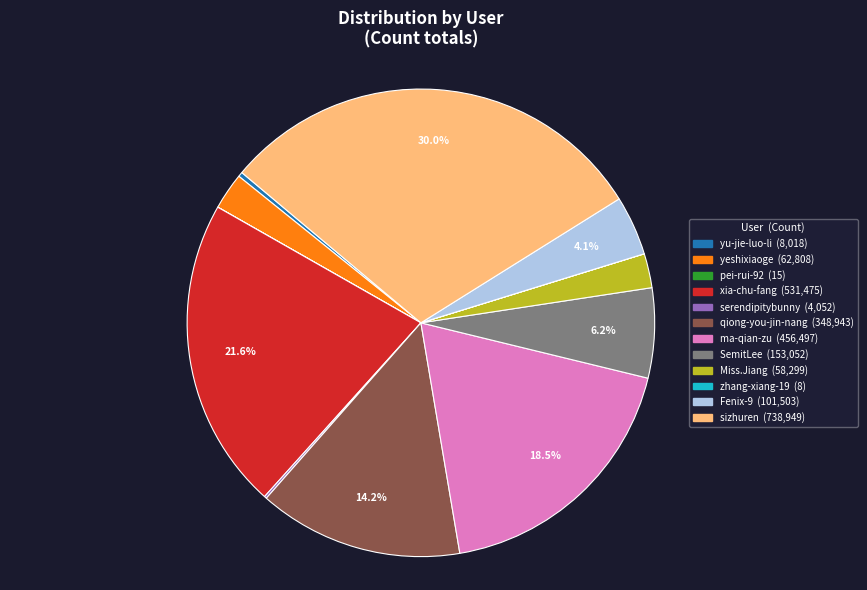

Is xia-chu-fang the majority of the pie?

No